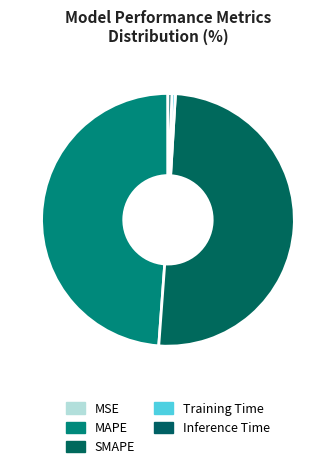

Between MSE and SMAPE, which is larger?

SMAPE